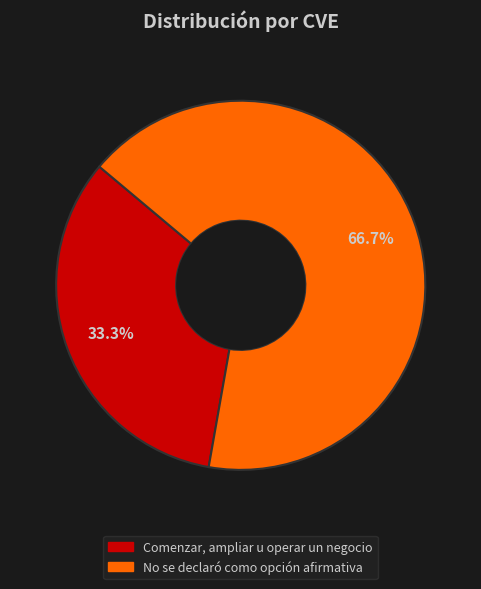

How much of the chart is everything except No se declaró como opción afirmativa?

33.3%